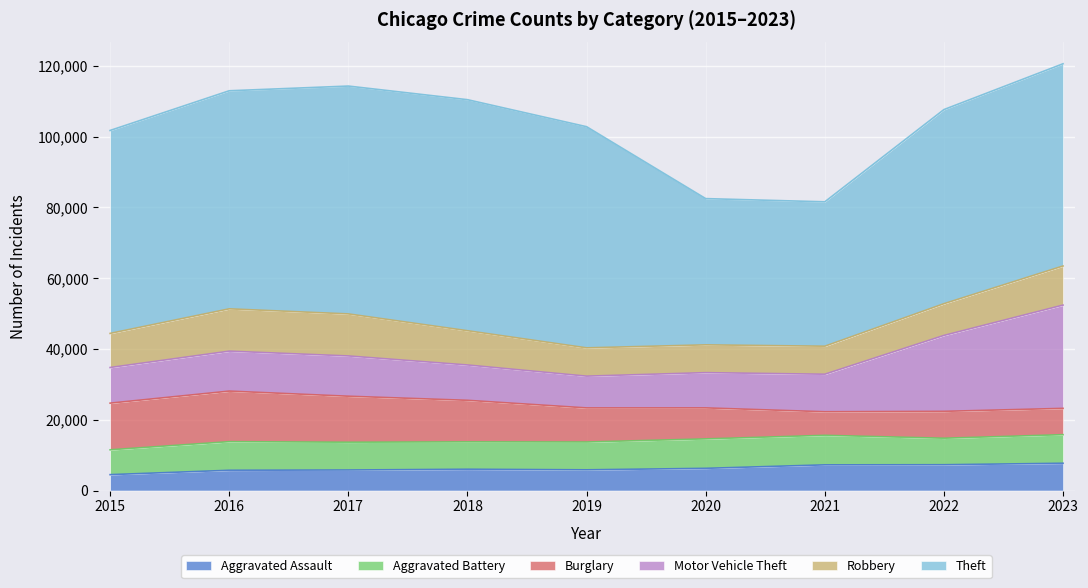

Reading right to left, list all the values displayed in this chart.

Aggravated Assault: 2023=7700	2022=7280	2021=7242	2020=6263	2019=5841	2018=6001	2017=5793	2016=5712	2015=4480
Aggravated Battery: 2023=8071	2022=7489	2021=8347	2020=8319	2019=7857	2018=7735	2017=7845	2016=8086	2015=7019
Burglary: 2023=7436	2022=7594	2021=6662	2020=8758	2019=9638	2018=11747	2017=13001	2016=14289	2015=13184
Motor Vehicle Theft: 2023=29184	2022=21455	2021=10602	2020=9959	2019=8977	2018=9985	2017=11380	2016=11286	2015=10068
Robbery: 2023=11049	2022=8964	2021=7918	2020=7855	2019=7995	2018=9681	2017=11880	2016=11960	2015=9638
Theft: 2023=57146	2022=54856	2021=40806	2020=41327	2019=62493	2018=65288	2017=64386	2016=61622	2015=57350